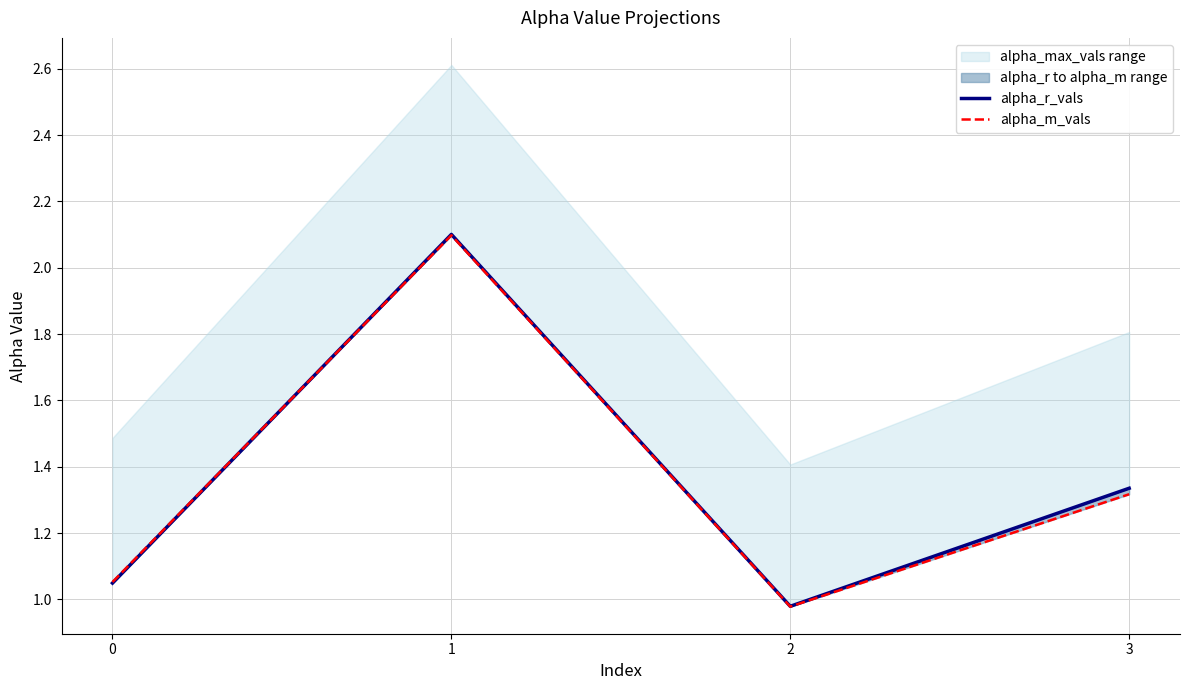

True or false: alpha_r_vals and alpha_m_vals cross at least once.

True